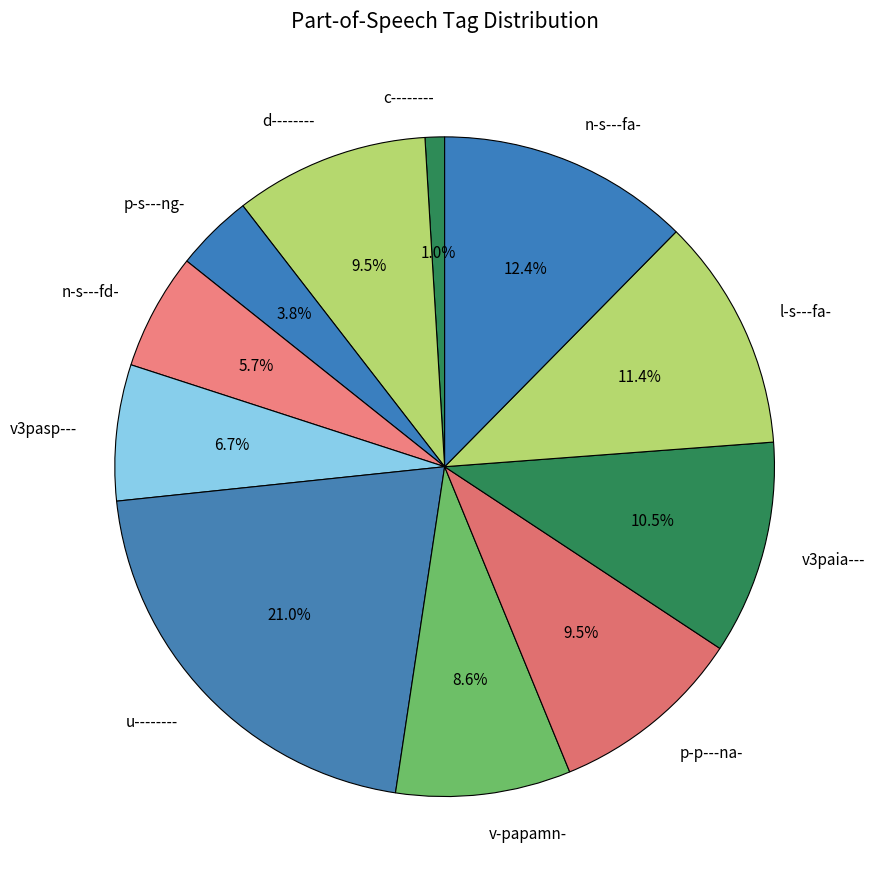

What percentage do n-s---fa- and d-------- together represent?

21.9%